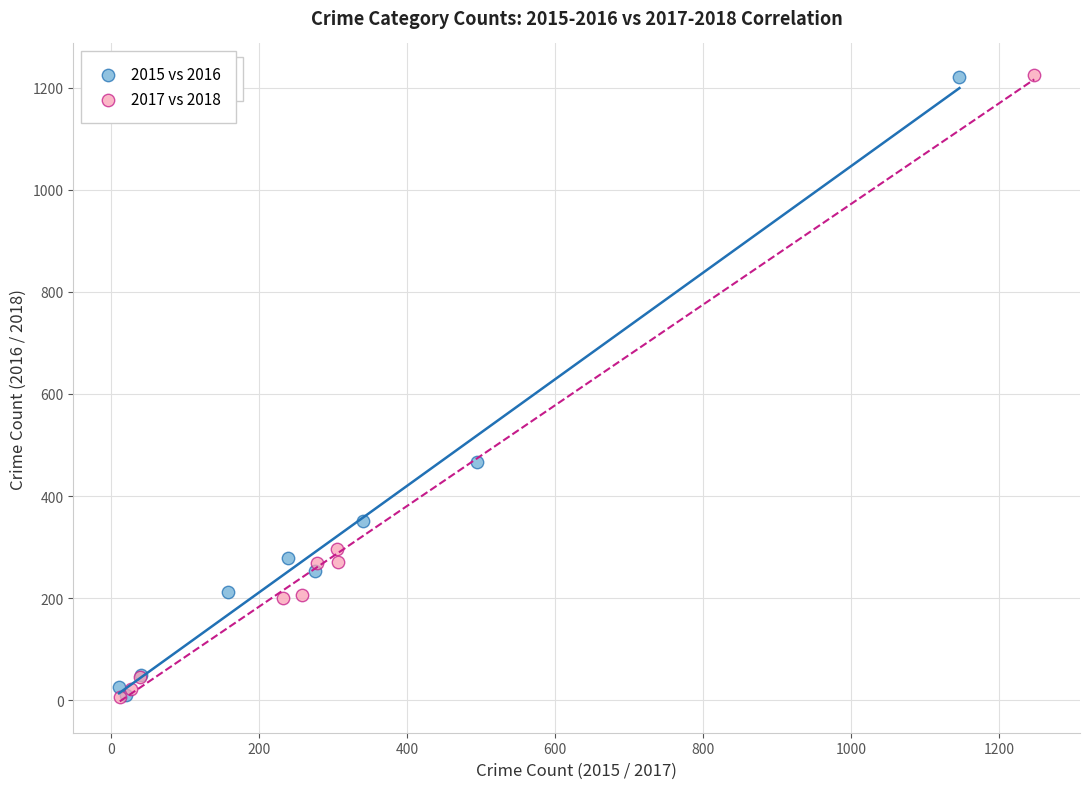

Which series has the widest spread of Y values?

2017 vs 2018